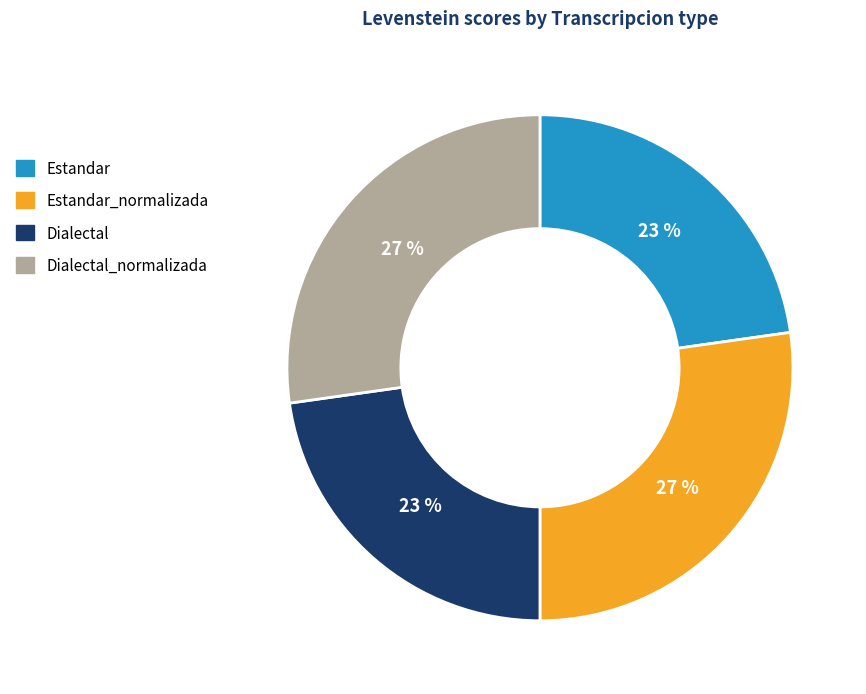

To the nearest percent, what is the average slice percentage?

25%